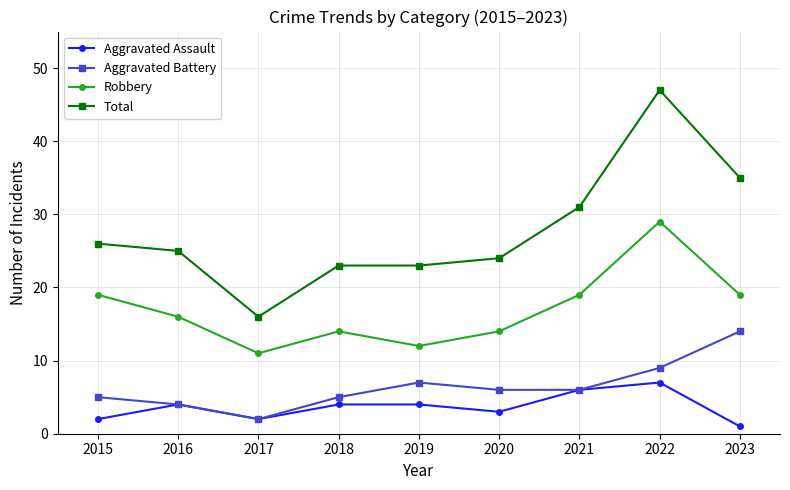

At which label does Aggravated Assault reach its minimum?

2023